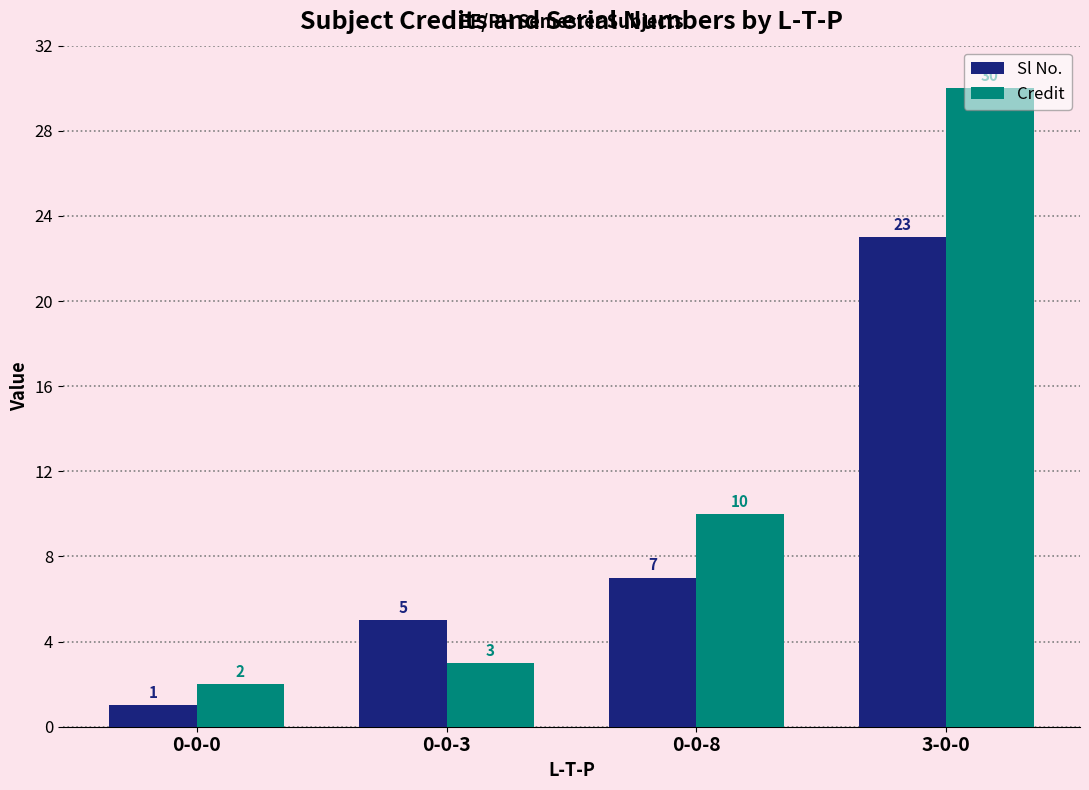

What is the approximate value of Sl No. at 0-0-8?

7